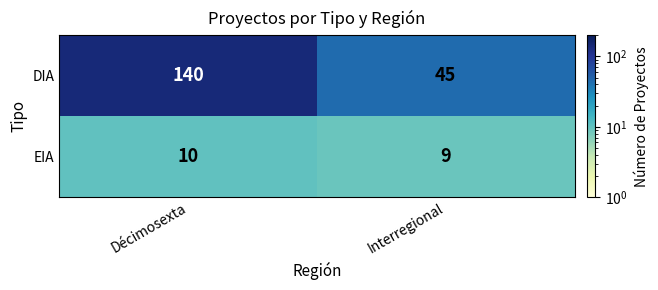

What is the total value across all series at Décimosexta?

150